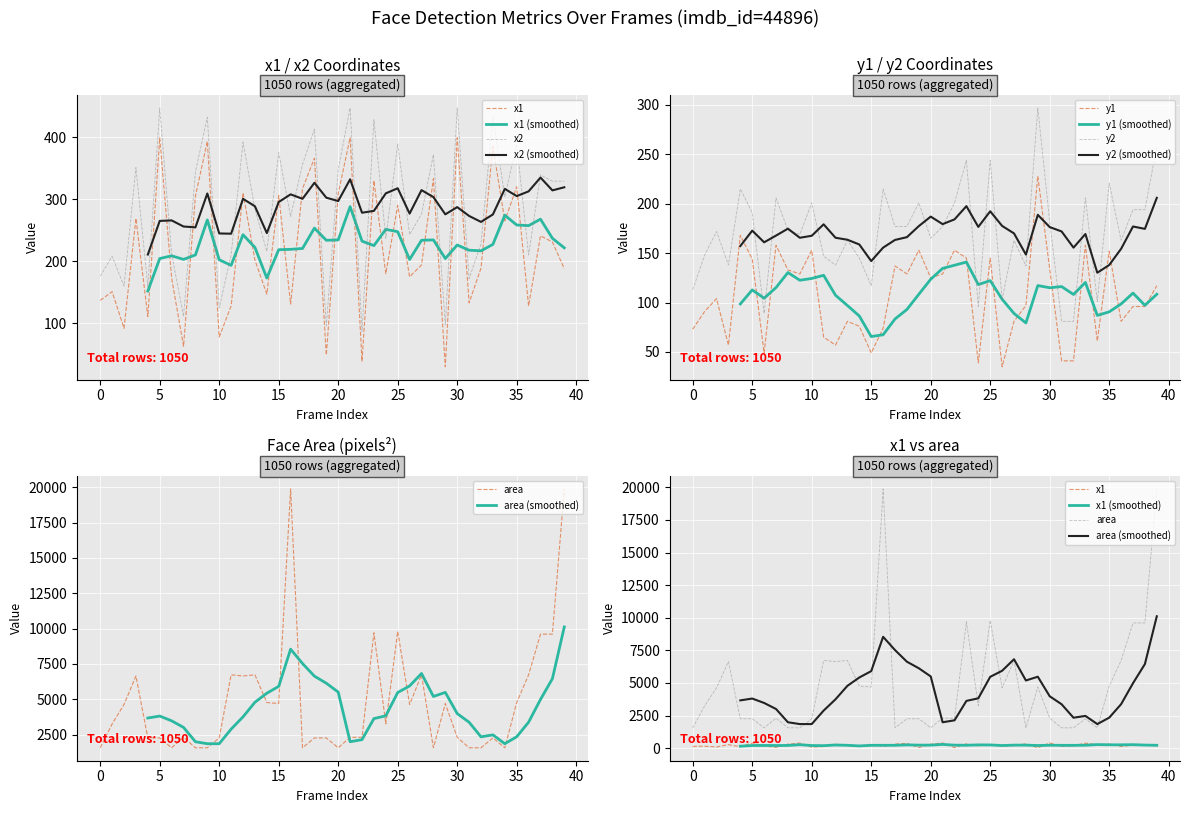

What is the smallest value displayed?

30